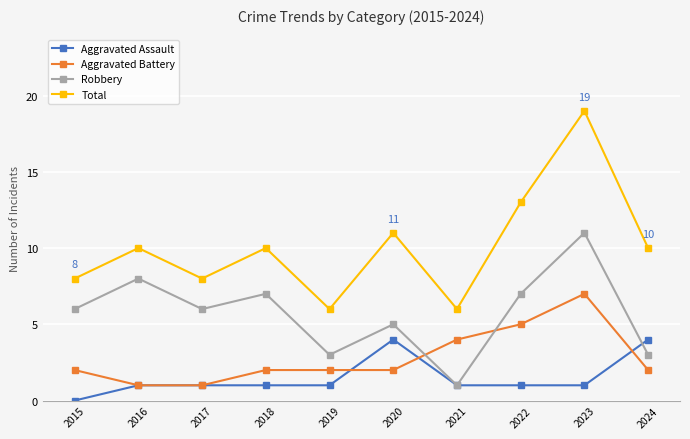

Rank the series by their maximum value, from highest to lowest.

Total, Robbery, Aggravated Battery, Aggravated Assault